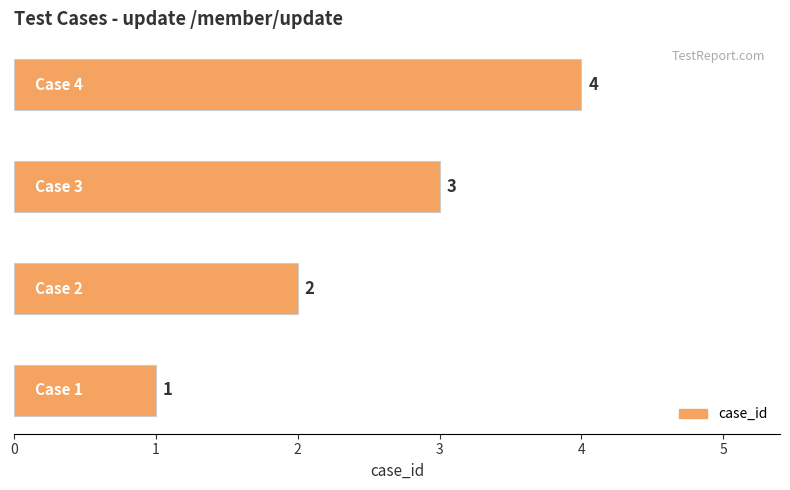

What is the greatest value displayed?

4